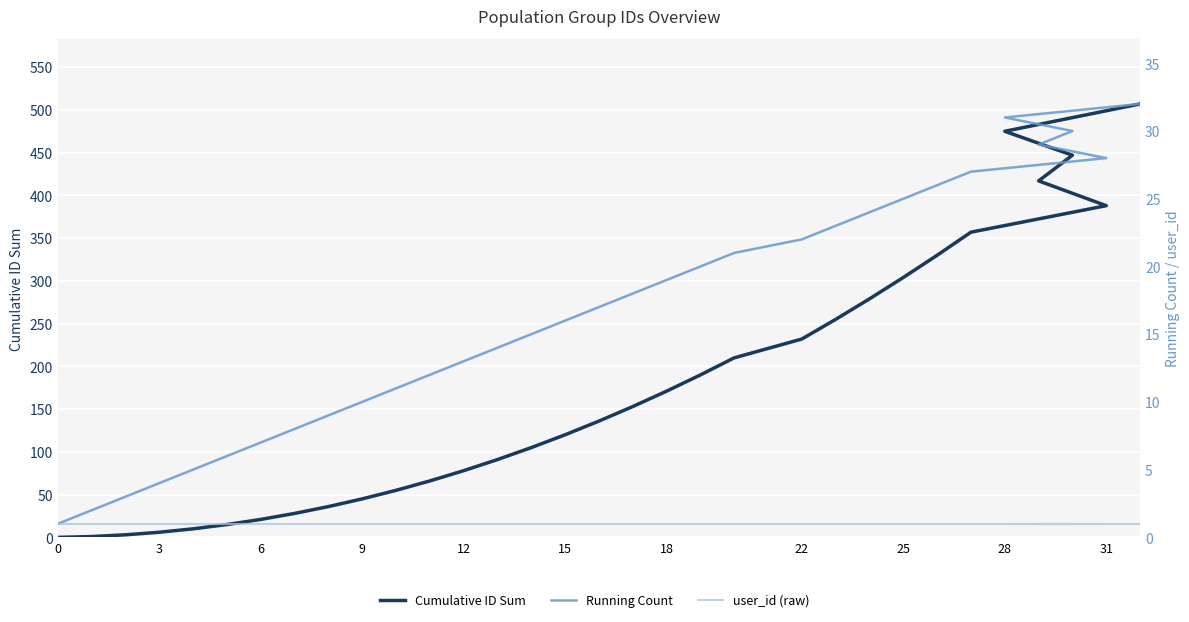

How many lines are shown in the chart?

3